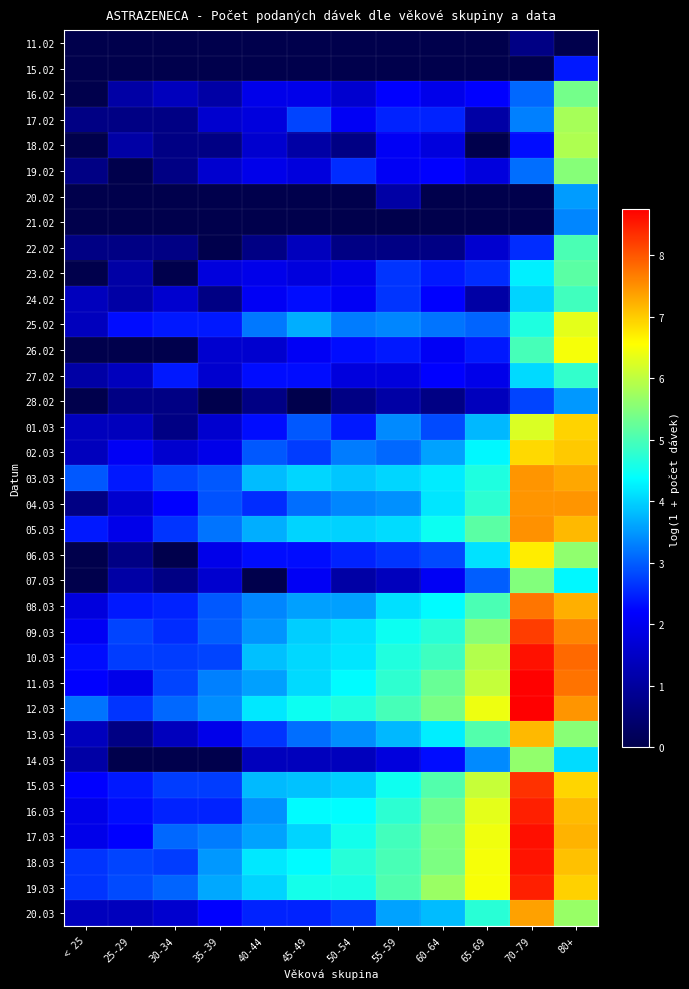

Reading right to left, extract all data points from this chart.

11.02: 80+=0.0	70-79=0.7	65-69=0.0	60-64=0.0	55-59=0.0	50-54=0.0	45-49=0.0	40-44=0.0	35-39=0.0	30-34=0.0	25-29=0.0	< 25=0.0
15.02: 80+=2.4	70-79=0.0	65-69=0.0	60-64=0.0	55-59=0.0	50-54=0.0	45-49=0.0	40-44=0.0	35-39=0.0	30-34=0.0	25-29=0.0	< 25=0.0
16.02: 80+=5.4	70-79=3.1	65-69=2.2	60-64=1.9	55-59=2.2	50-54=1.6	45-49=1.9	40-44=1.9	35-39=1.1	30-34=1.4	25-29=1.1	< 25=0.0
17.02: 80+=5.8	70-79=3.3	65-69=1.1	60-64=2.5	55-59=2.5	50-54=2.1	45-49=2.8	40-44=1.8	35-39=1.6	30-34=0.7	25-29=0.7	< 25=0.7
18.02: 80+=5.9	70-79=2.3	65-69=0.0	60-64=1.8	55-59=2.1	50-54=0.7	45-49=1.1	40-44=1.6	35-39=0.7	30-34=0.7	25-29=1.1	< 25=0.0
19.02: 80+=5.5	70-79=3.1	65-69=1.8	60-64=2.2	55-59=2.1	50-54=2.6	45-49=1.8	40-44=1.9	35-39=1.6	30-34=0.7	25-29=0.0	< 25=0.7
20.02: 80+=3.5	70-79=0.0	65-69=0.0	60-64=0.0	55-59=1.1	50-54=0.0	45-49=0.0	40-44=0.0	35-39=0.0	30-34=0.0	25-29=0.0	< 25=0.0
21.02: 80+=3.3	70-79=0.0	65-69=0.0	60-64=0.0	55-59=0.0	50-54=0.0	45-49=0.0	40-44=0.0	35-39=0.0	30-34=0.0	25-29=0.0	< 25=0.0
22.02: 80+=5.0	70-79=2.6	65-69=1.6	60-64=0.7	55-59=0.7	50-54=0.7	45-49=1.4	40-44=0.7	35-39=0.0	30-34=0.7	25-29=0.7	< 25=0.7
23.02: 80+=5.2	70-79=4.2	65-69=2.6	60-64=2.4	55-59=2.6	50-54=1.9	45-49=1.8	40-44=1.9	35-39=1.8	30-34=0.0	25-29=1.1	< 25=0.0
24.02: 80+=4.9	70-79=4.0	65-69=1.1	60-64=2.2	55-59=2.6	50-54=2.1	45-49=2.3	40-44=2.1	35-39=0.7	30-34=1.6	25-29=1.1	< 25=1.4
25.02: 80+=6.3	70-79=4.6	65-69=3.0	60-64=3.2	55-59=3.3	50-54=3.3	45-49=3.7	40-44=3.2	35-39=2.4	30-34=2.4	25-29=2.3	< 25=1.4
26.02: 80+=6.5	70-79=5.0	65-69=2.4	60-64=2.1	55-59=2.4	50-54=2.3	45-49=2.1	40-44=1.6	35-39=1.6	30-34=0.0	25-29=0.0	< 25=0.0
27.02: 80+=4.8	70-79=4.1	65-69=1.9	60-64=2.2	55-59=1.8	50-54=1.8	45-49=2.3	40-44=2.3	35-39=1.6	30-34=2.4	25-29=1.4	< 25=1.1
28.02: 80+=3.5	70-79=2.8	65-69=1.4	60-64=0.7	55-59=1.1	50-54=0.7	45-49=0.0	40-44=0.7	35-39=0.0	30-34=0.7	25-29=0.7	< 25=0.0
01.03: 80+=6.9	70-79=6.2	65-69=3.8	60-64=2.8	55-59=3.4	50-54=2.4	45-49=2.9	40-44=2.3	35-39=1.6	30-34=0.7	25-29=1.4	< 25=1.4
02.03: 80+=7.0	70-79=6.9	65-69=4.3	60-64=3.6	55-59=3.1	50-54=3.3	45-49=2.7	40-44=2.9	35-39=1.9	30-34=1.6	25-29=2.1	< 25=1.4
03.03: 80+=7.3	70-79=7.4	65-69=4.6	60-64=4.2	55-59=4.0	50-54=3.9	45-49=4.0	40-44=3.8	35-39=2.9	30-34=2.8	25-29=2.4	< 25=2.9
04.03: 80+=7.5	70-79=7.5	65-69=4.8	60-64=4.2	55-59=3.4	50-54=3.3	45-49=3.1	40-44=2.6	35-39=2.9	30-34=2.2	25-29=1.6	< 25=0.7
05.03: 80+=7.1	70-79=7.5	65-69=5.2	60-64=4.5	55-59=4.1	50-54=4.0	45-49=4.0	40-44=3.7	35-39=3.2	30-34=2.6	25-29=1.9	< 25=2.4
06.03: 80+=5.6	70-79=6.7	65-69=4.1	60-64=2.8	55-59=2.6	50-54=2.5	45-49=2.3	40-44=2.3	35-39=1.9	30-34=0.0	25-29=0.7	< 25=0.0
07.03: 80+=4.3	70-79=5.5	65-69=3.0	60-64=2.1	55-59=1.4	50-54=1.1	45-49=2.1	40-44=0.0	35-39=1.6	30-34=0.7	25-29=1.1	< 25=0.0
08.03: 80+=7.2	70-79=7.7	65-69=5.0	60-64=4.4	55-59=4.1	50-54=3.6	45-49=3.6	40-44=3.3	35-39=2.9	30-34=2.5	25-29=2.4	< 25=1.8
09.03: 80+=7.6	70-79=8.2	65-69=5.5	60-64=4.7	55-59=4.5	50-54=4.1	45-49=4.0	40-44=3.5	35-39=3.0	30-34=2.6	25-29=2.8	< 25=2.1
10.03: 80+=7.8	70-79=8.6	65-69=5.9	60-64=4.9	55-59=4.7	50-54=4.2	45-49=4.0	40-44=3.8	35-39=2.8	30-34=2.7	25-29=2.7	< 25=2.3
11.03: 80+=7.7	70-79=8.7	65-69=6.1	60-64=5.3	55-59=4.8	50-54=4.3	45-49=4.1	40-44=3.6	35-39=3.3	30-34=2.8	25-29=1.9	< 25=2.2
12.03: 80+=7.5	70-79=8.7	65-69=6.4	60-64=5.4	55-59=5.0	50-54=4.7	45-49=4.5	40-44=4.2	35-39=3.4	30-34=3.1	25-29=2.6	< 25=3.2
13.03: 80+=5.5	70-79=7.1	65-69=5.1	60-64=4.2	55-59=3.8	50-54=3.4	45-49=3.1	40-44=2.6	35-39=1.9	30-34=1.4	25-29=0.7	< 25=1.4
14.03: 80+=4.1	70-79=5.6	65-69=3.4	60-64=2.3	55-59=1.8	50-54=1.4	45-49=1.4	40-44=1.4	35-39=0.0	30-34=0.0	25-29=0.0	< 25=1.1
15.03: 80+=6.9	70-79=8.3	65-69=6.1	60-64=5.1	55-59=4.5	50-54=4.0	45-49=3.9	40-44=3.8	35-39=2.7	30-34=2.7	25-29=2.4	< 25=2.2
16.03: 80+=7.1	70-79=8.5	65-69=6.3	60-64=5.3	55-59=4.8	50-54=4.4	45-49=4.3	40-44=3.4	35-39=2.5	30-34=2.5	25-29=2.3	< 25=1.9
17.03: 80+=7.2	70-79=8.6	65-69=6.4	60-64=5.5	55-59=4.9	50-54=4.5	45-49=4.0	40-44=3.6	35-39=3.3	30-34=3.1	25-29=2.2	< 25=1.9
18.03: 80+=7.1	70-79=8.6	65-69=6.5	60-64=5.4	55-59=5.0	50-54=4.7	45-49=4.3	40-44=4.2	35-39=3.5	30-34=2.7	25-29=2.8	< 25=2.6
19.03: 80+=6.9	70-79=8.5	65-69=6.5	60-64=5.7	55-59=5.1	50-54=4.6	45-49=4.6	40-44=4.0	35-39=3.6	30-34=3.0	25-29=2.8	< 25=2.6
20.03: 80+=5.7	70-79=7.4	65-69=4.7	60-64=3.8	55-59=3.6	50-54=2.7	45-49=2.5	40-44=2.5	35-39=2.2	30-34=1.6	25-29=1.4	< 25=1.4